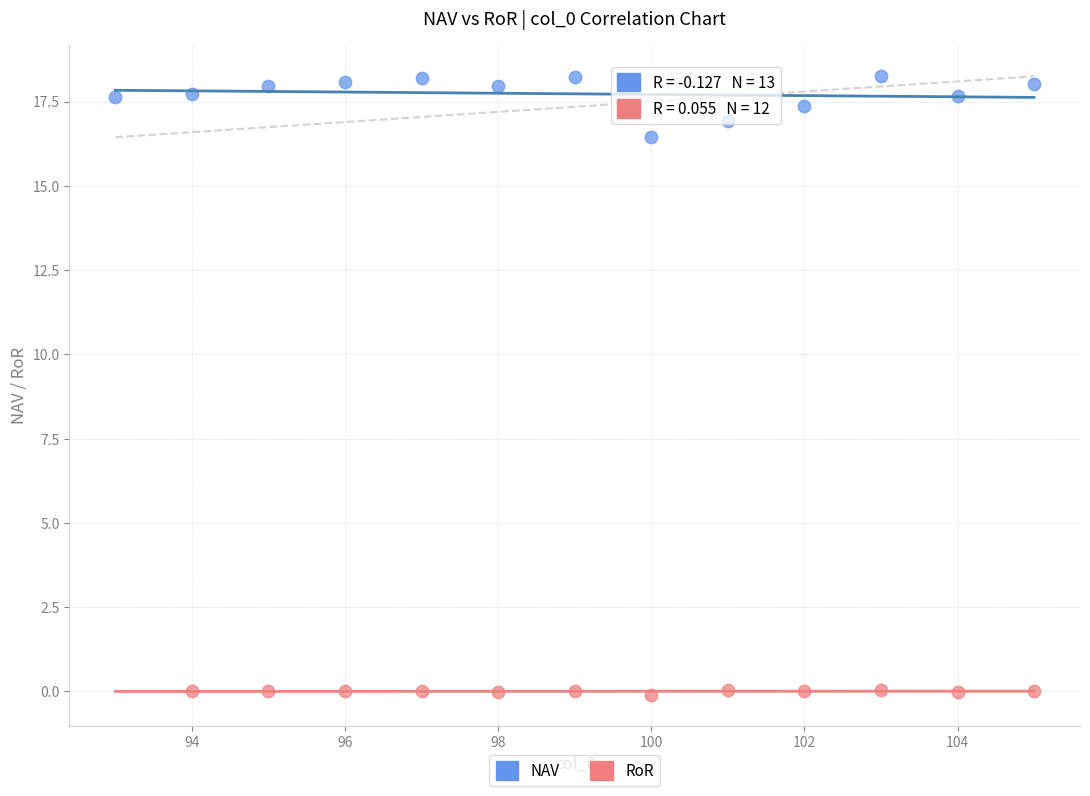

Which series contains the lowest Y value?

RoR